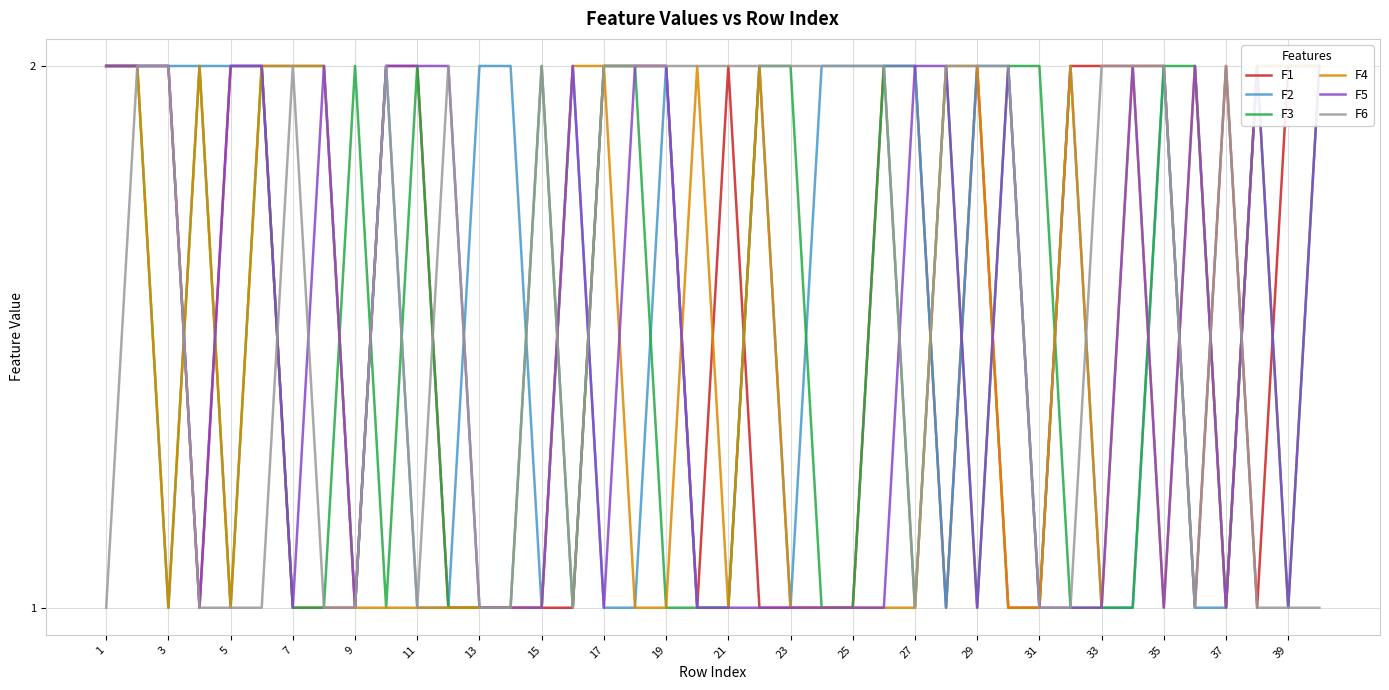

True or false: F6 has a value of 3 at 25.

False